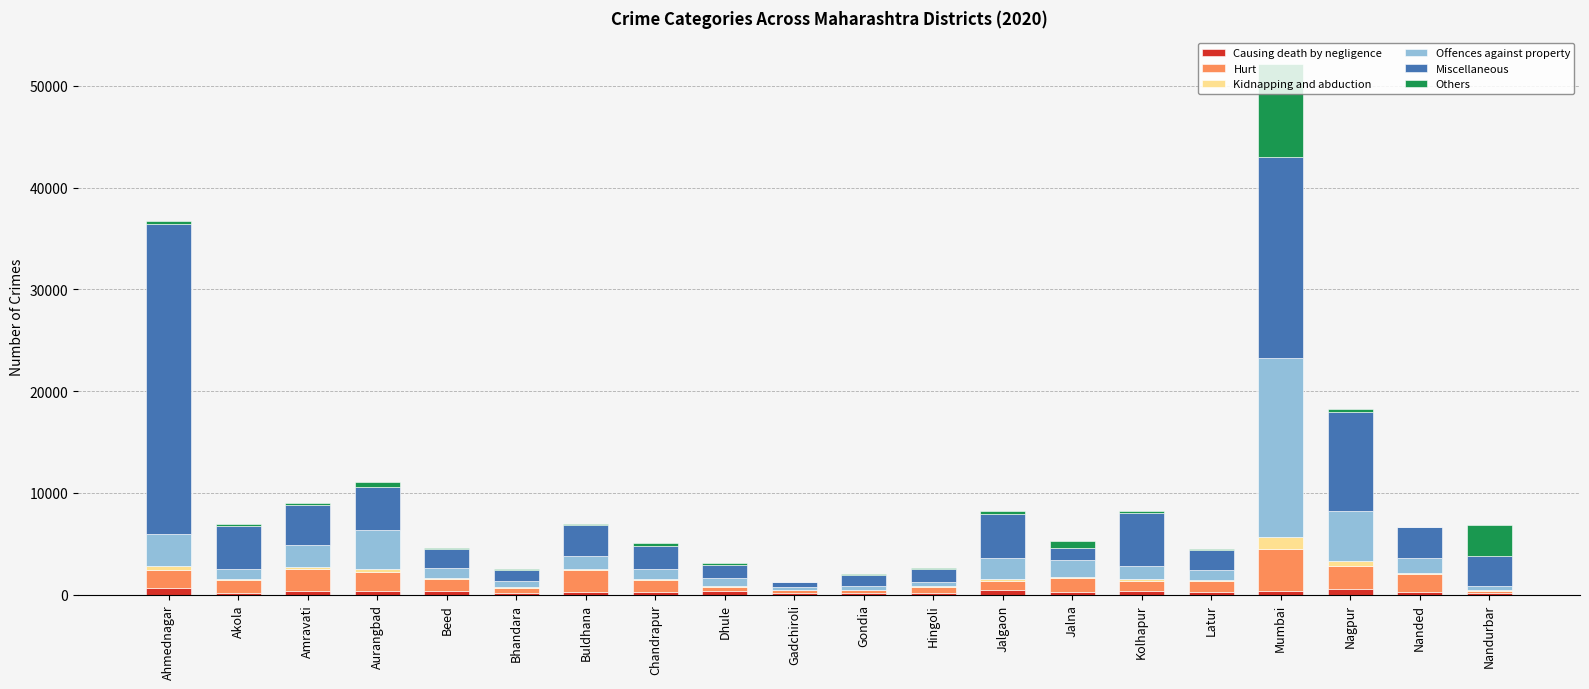

At which category is the sum across all series the highest?

Mumbai